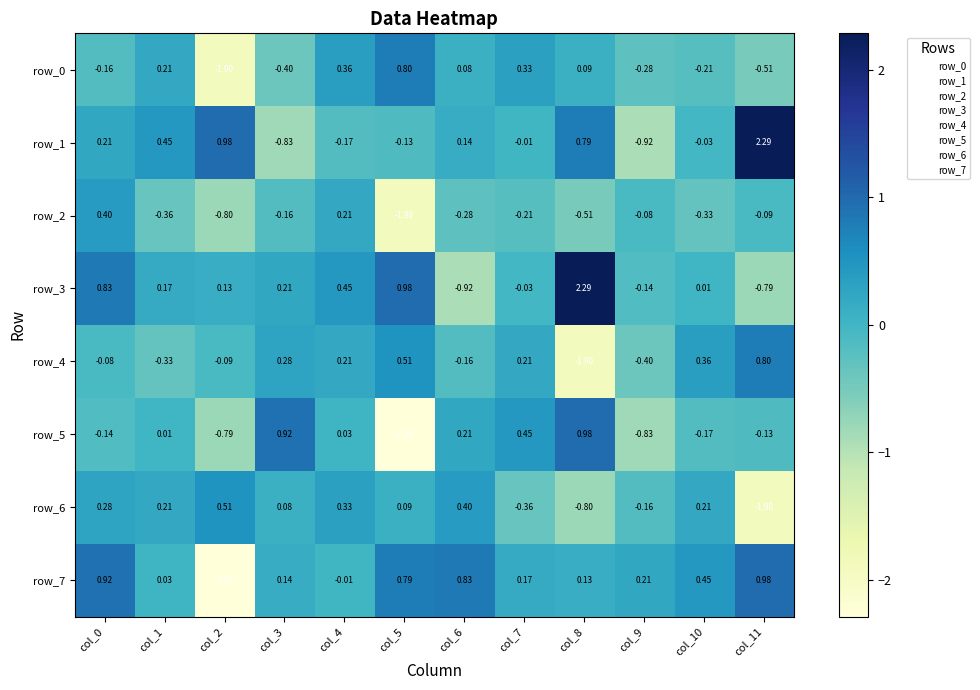

The row_6 series shows -1.2 at col_8. True or false?

False